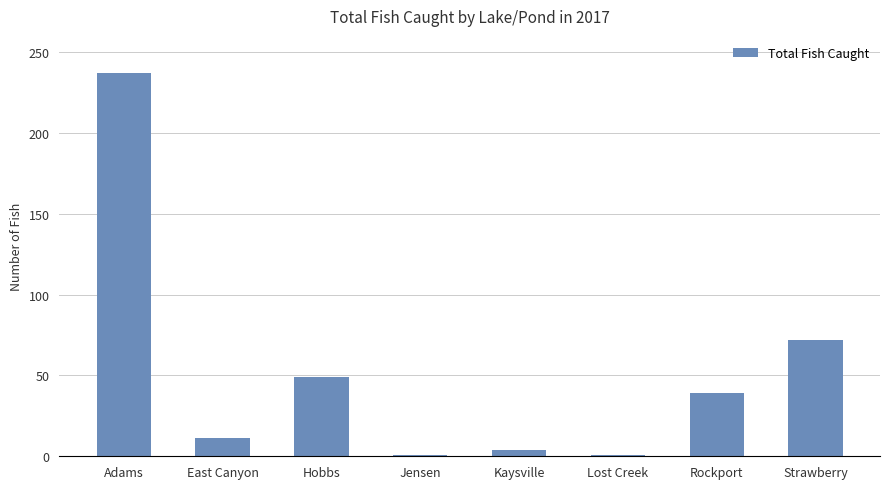

What is the difference between the second highest and minimum values?

71